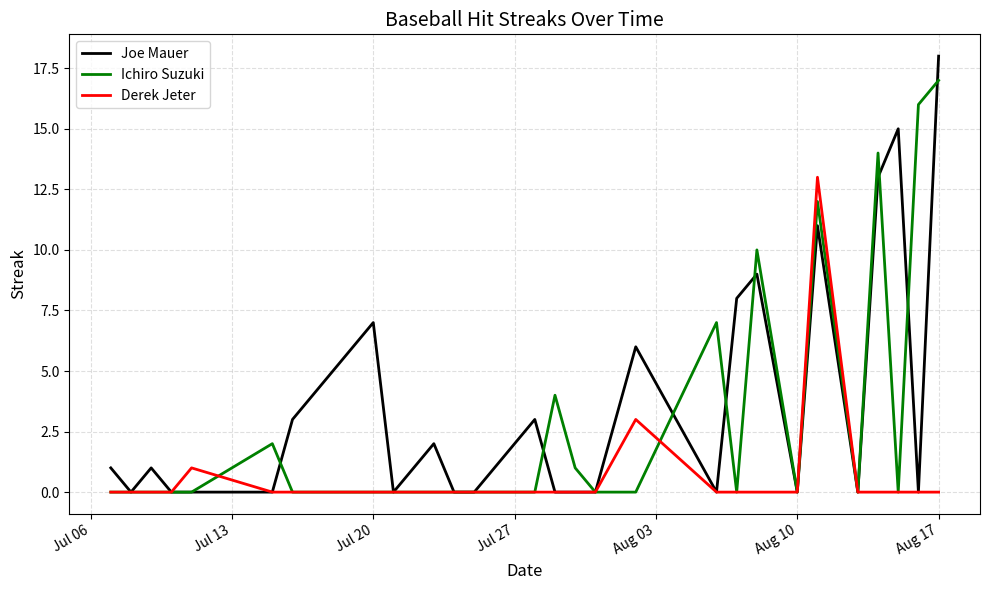

Rank the series by their average value, from highest to lowest.

Joe Mauer, Ichiro Suzuki, Derek Jeter